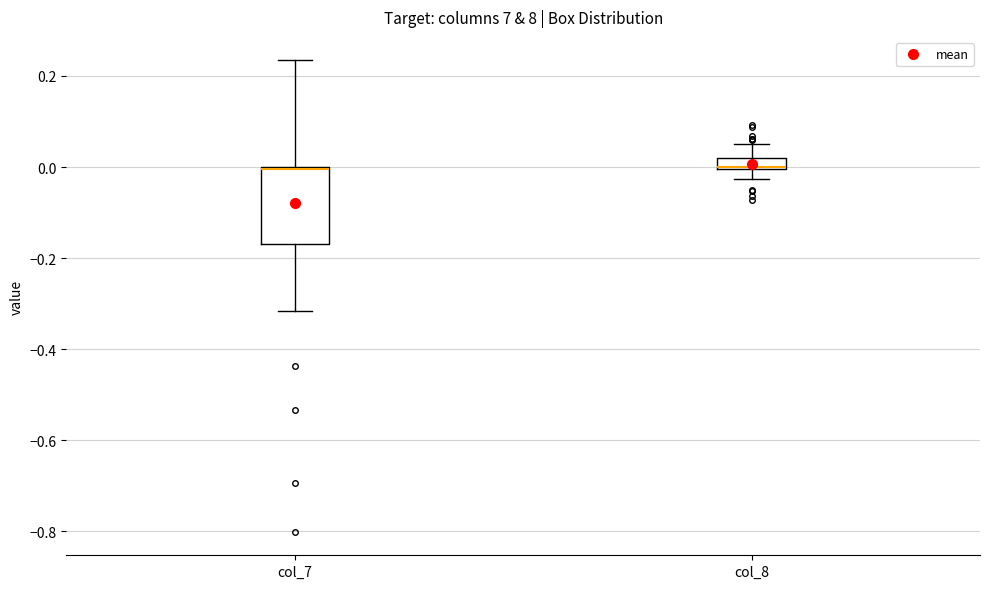

Where is the lower edge of the box for col_8 on the y-axis? The values are not printed on the chart, so give them approximately, as read against the axis.

0.00